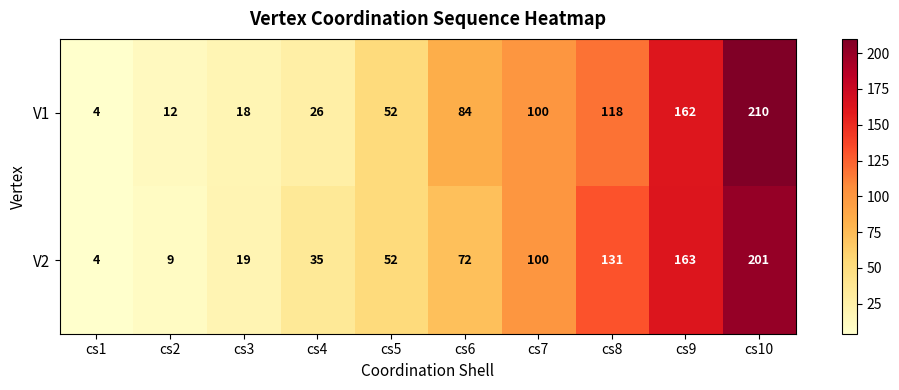

Which series changed the most between cs3 and cs8?

V2